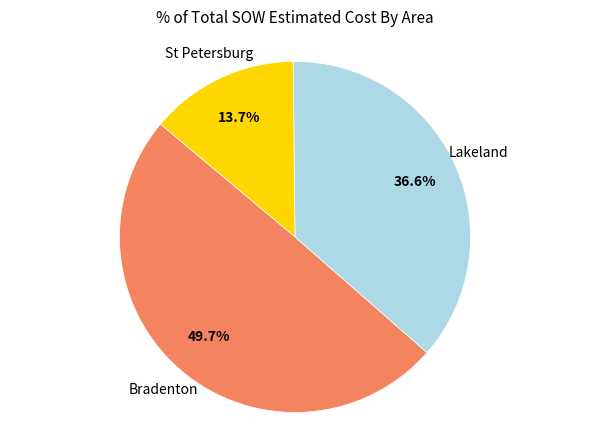

Is there any slice that represents more than half of the pie?

No